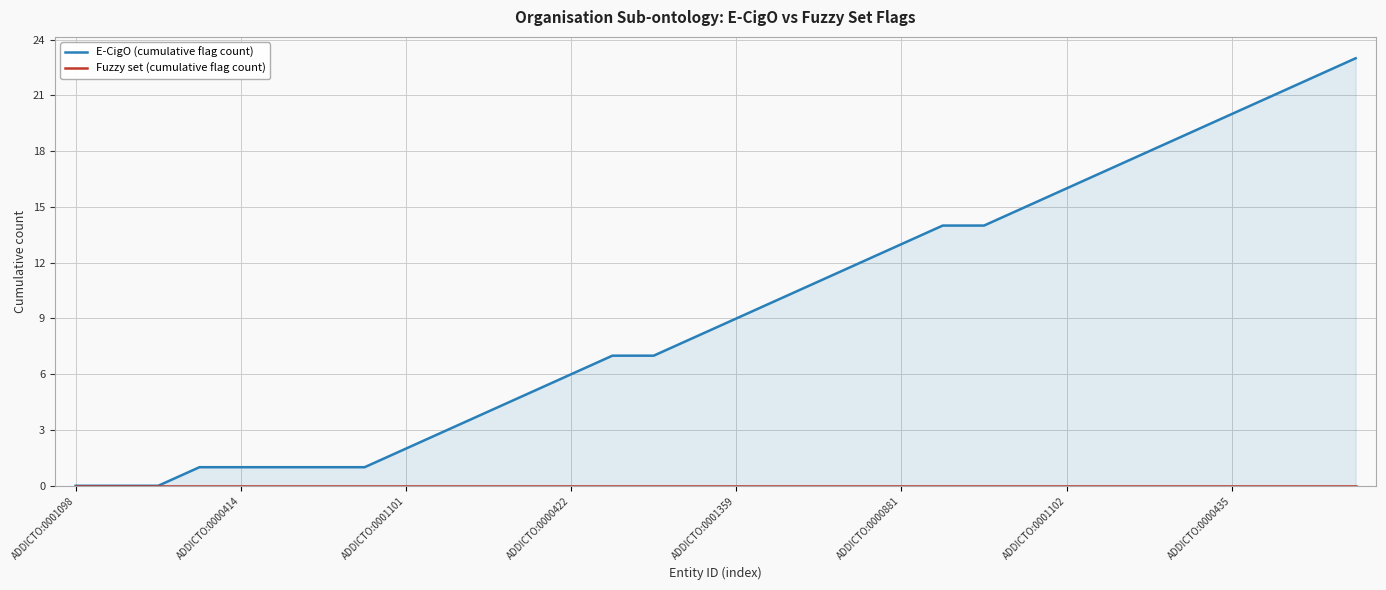

Which series changed the most between 15 and 19?

E-CigO (cumulative flag count)